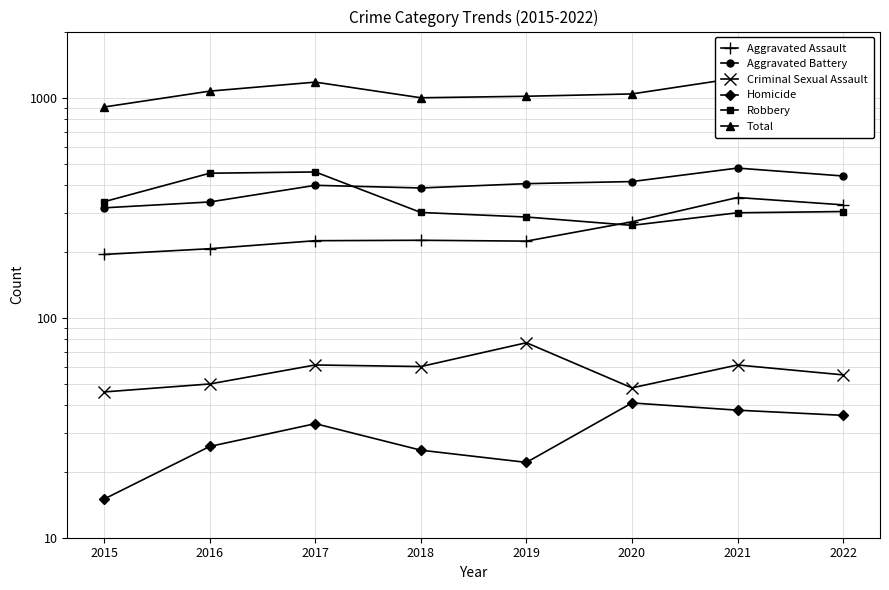

Rank the categories by Criminal Sexual Assault value from highest to lowest.

2019, 2017, 2021, 2018, 2022, 2016, 2020, 2015